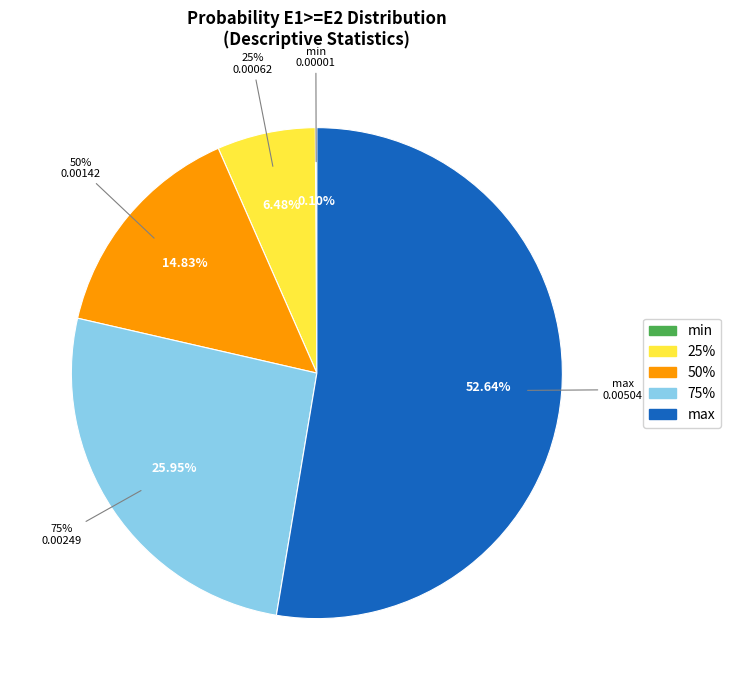

The 75% slice represents 26% of the pie. True or false?

True